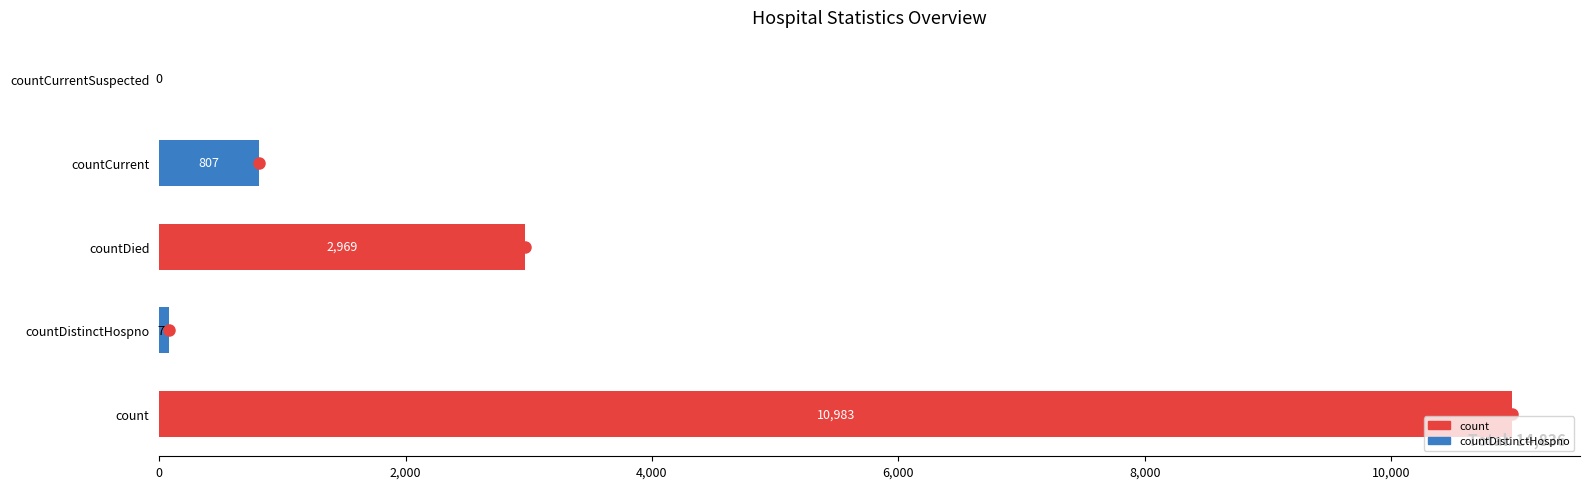

At which label is the value closest to 5491?

countDied